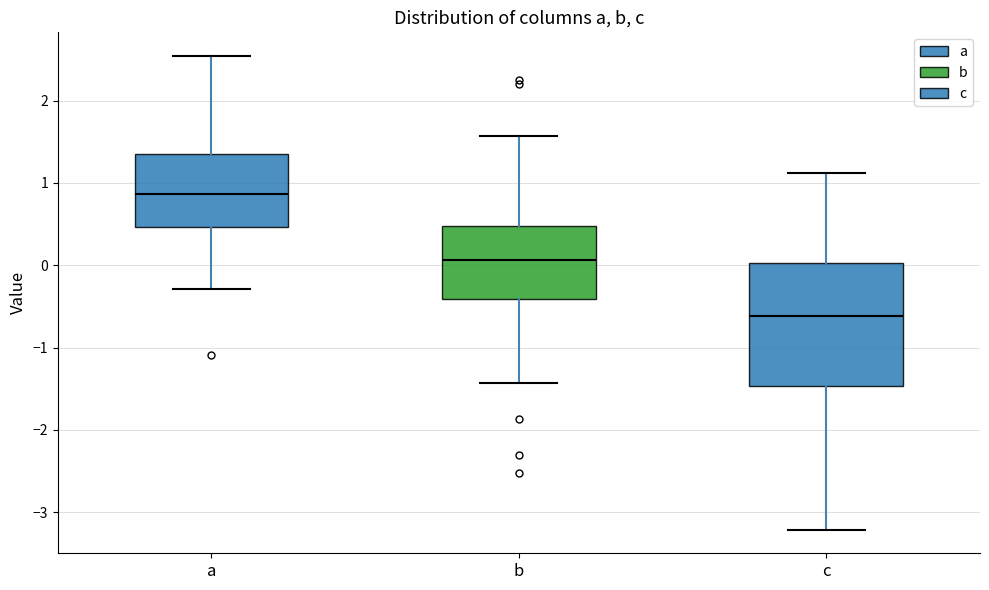

Which box has the highest median line?

a